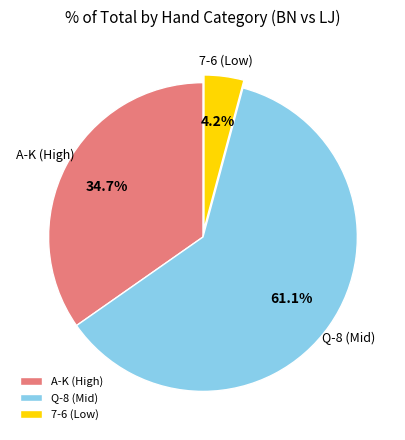

Count the number of slices in the pie.

3